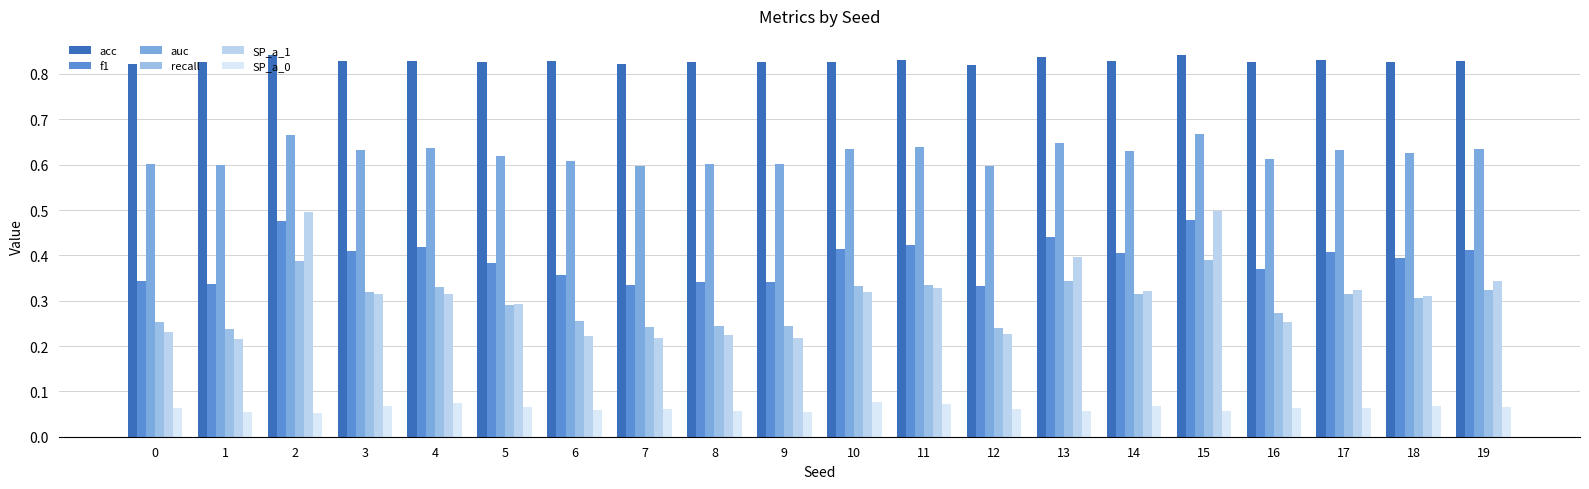

Count the number of categories in the chart.

20